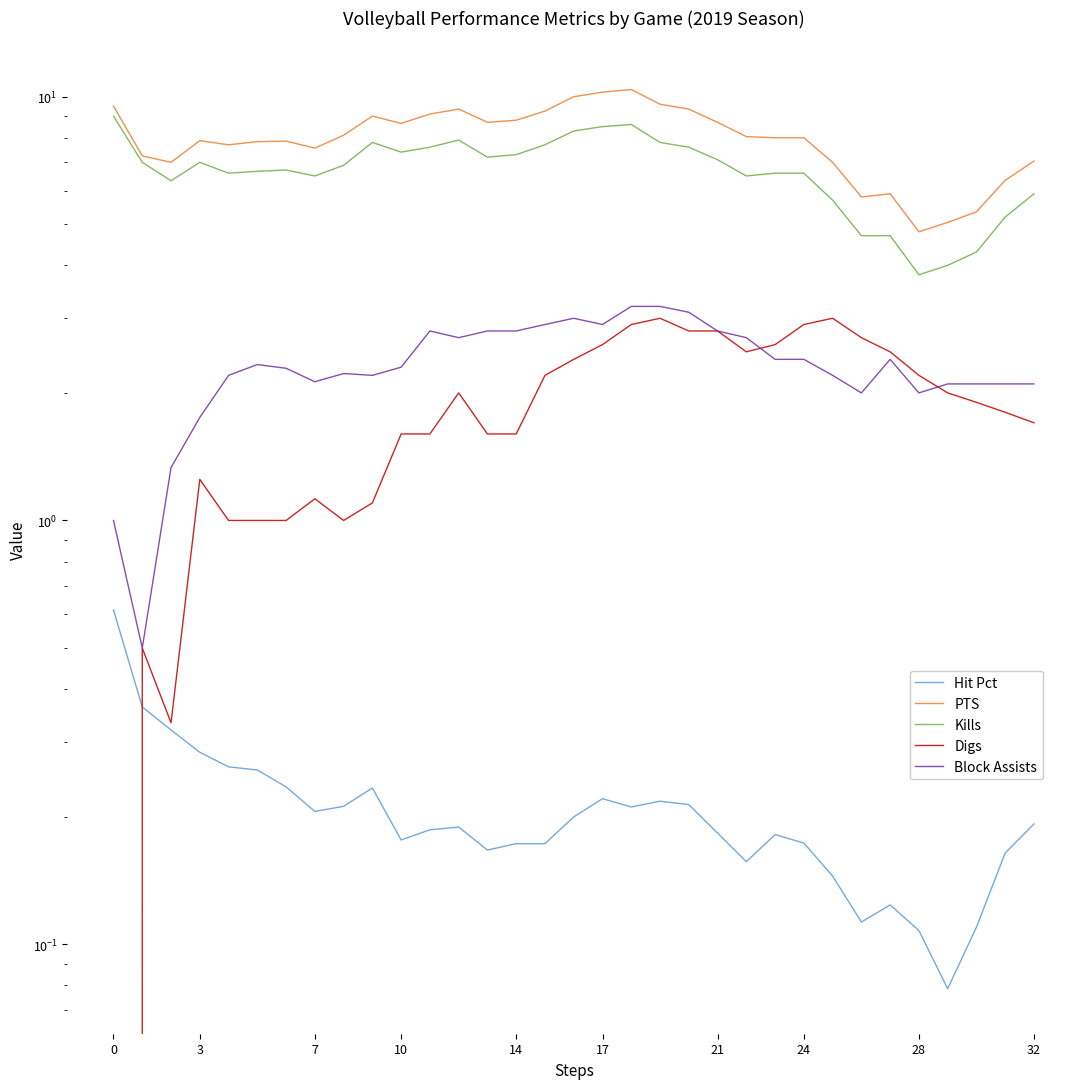

Does the chart display data point markers on the line(s)?

No